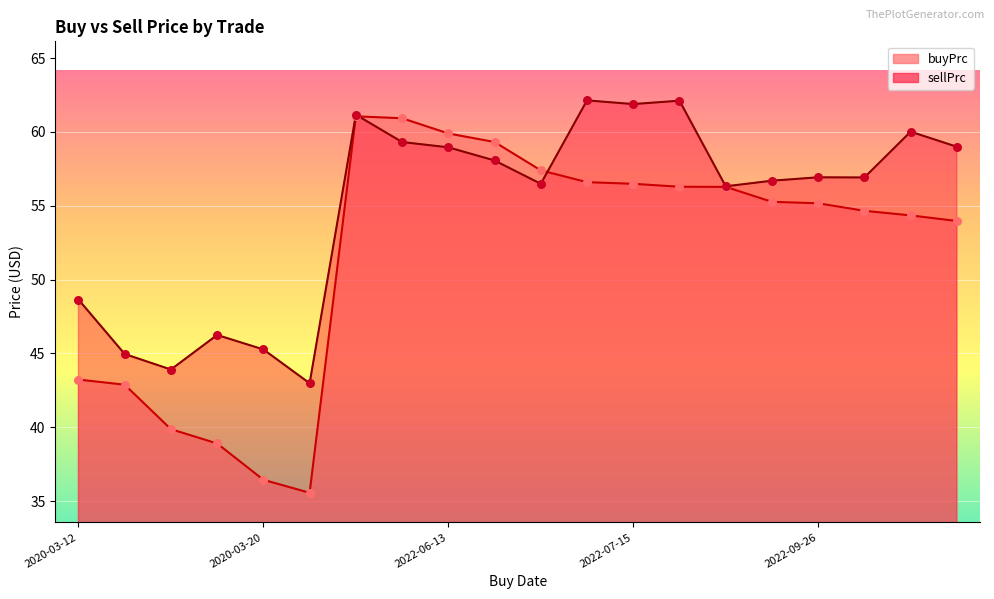

Which series has the largest Y range (max minus min)?

buyPrc